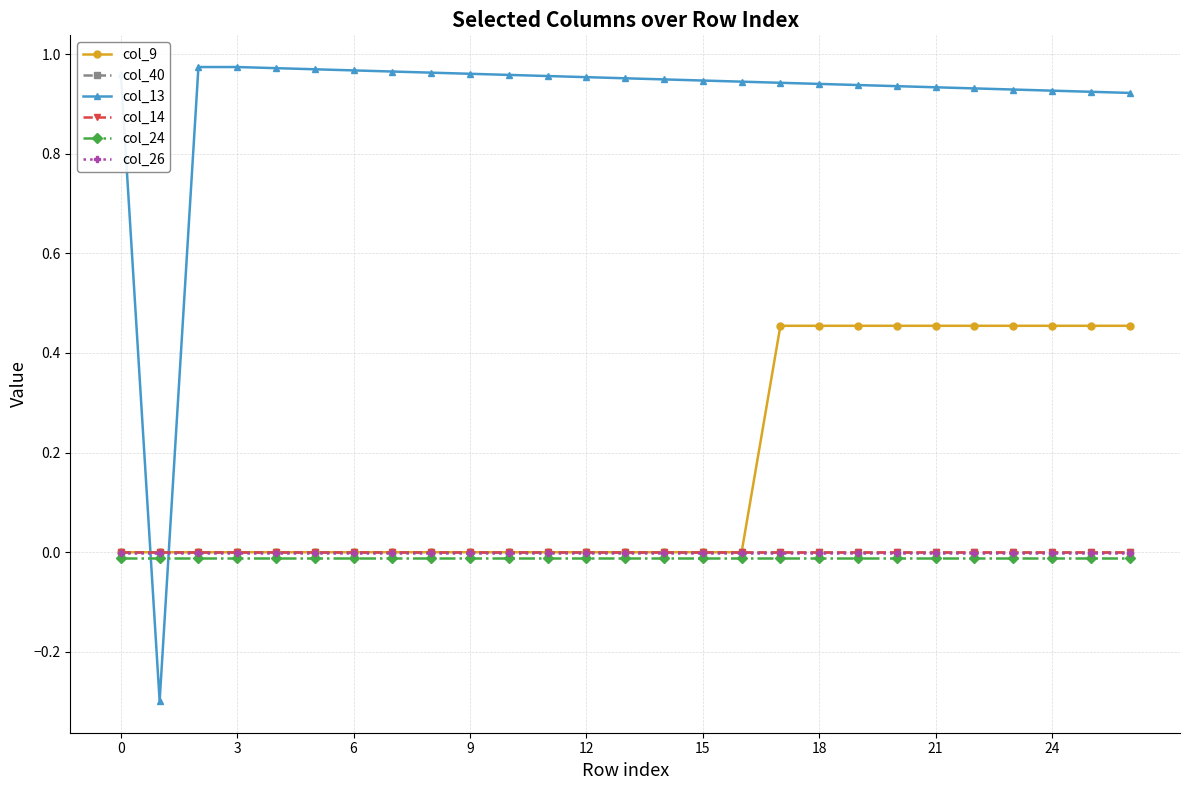

Which series has the largest range (max minus min)?

col_13